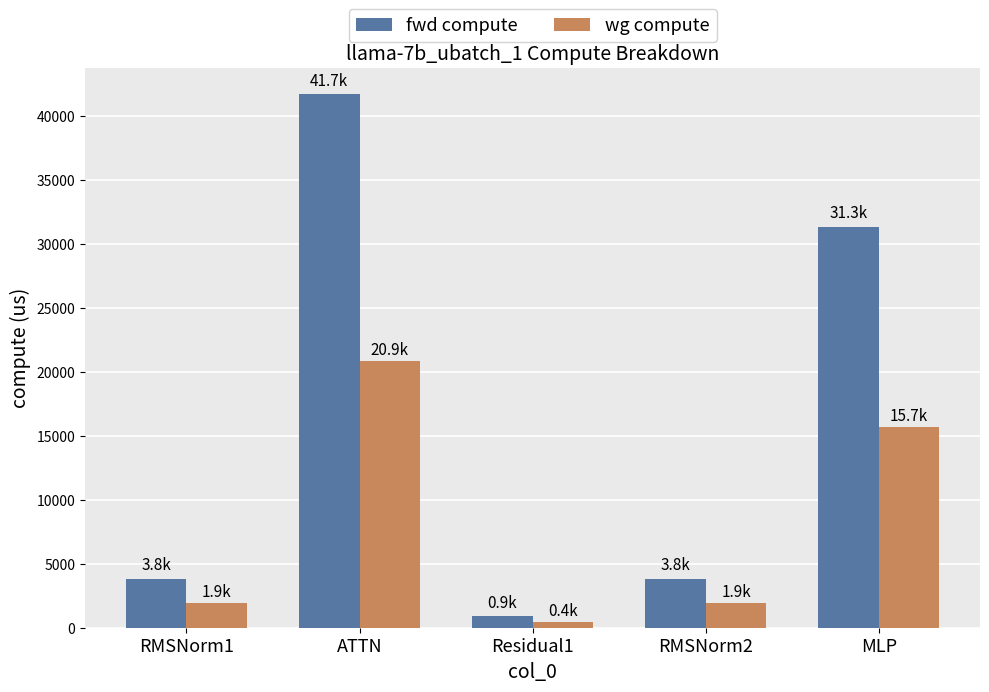

Rank the series at RMSNorm1 from highest to lowest value.

fwd compute, wg compute